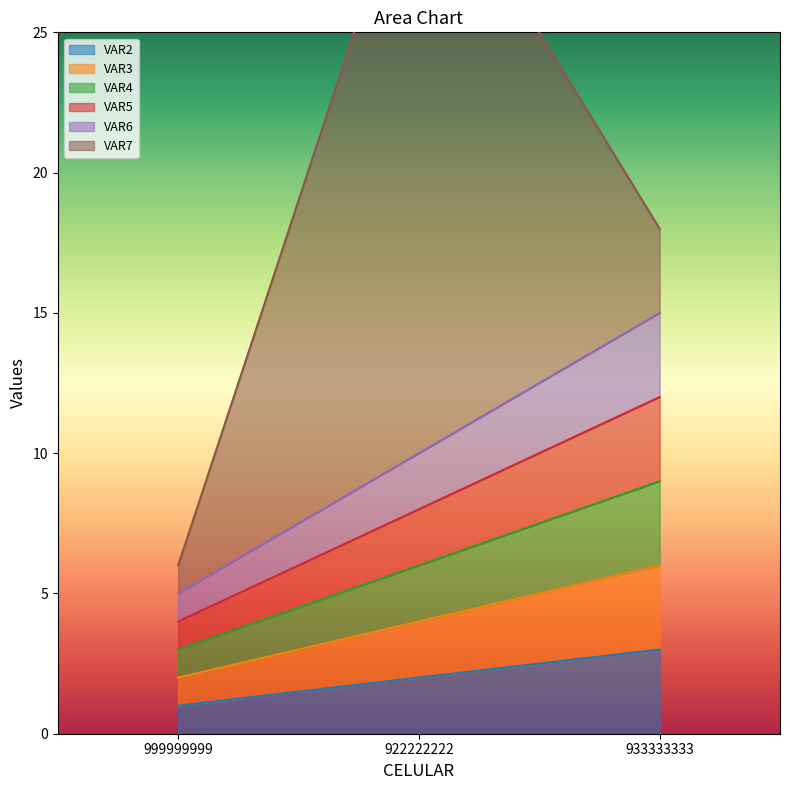

What is the difference between the second highest and minimum values in the VAR6 series?

5